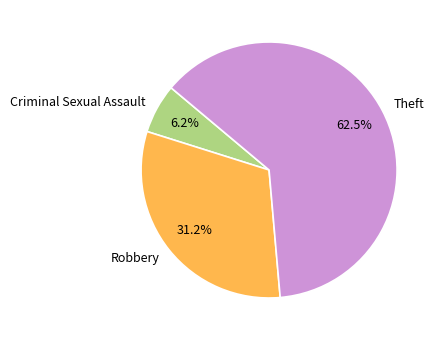

To the nearest percent, what portion does Robbery represent?

31%